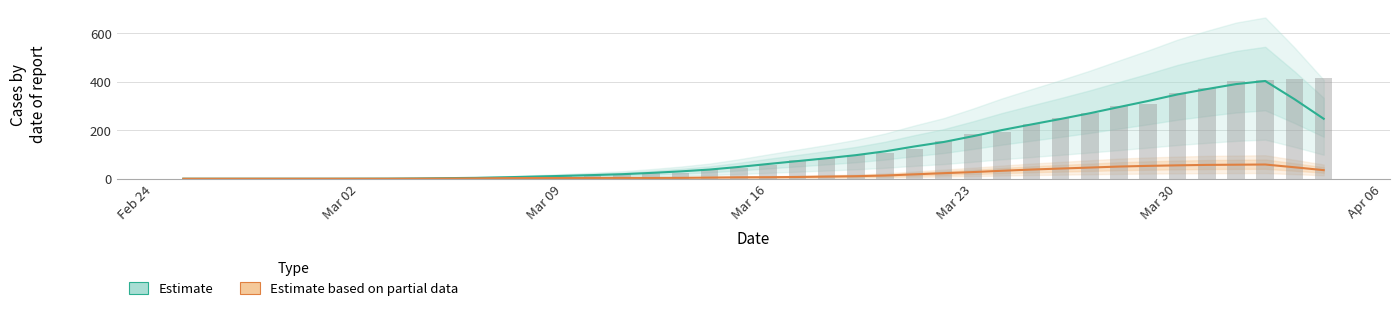

How many groups of bars are there?

40